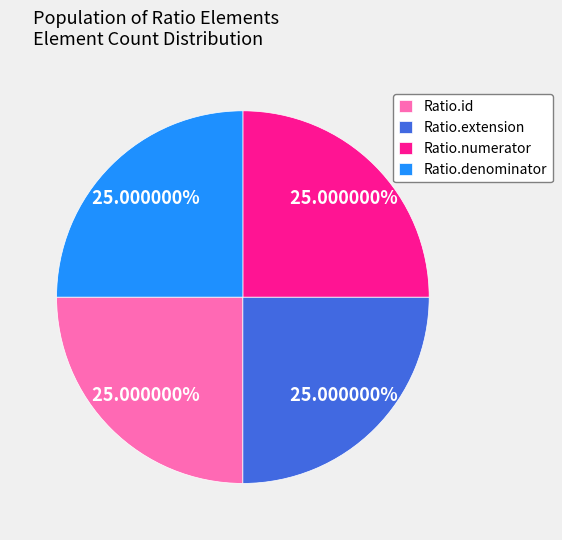

What percentage do Ratio.extension and Ratio.id together represent?

50.0%